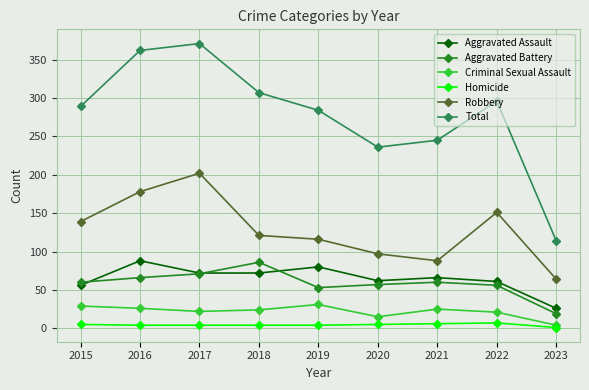

At how many categories does at least one series exceed 185?

8